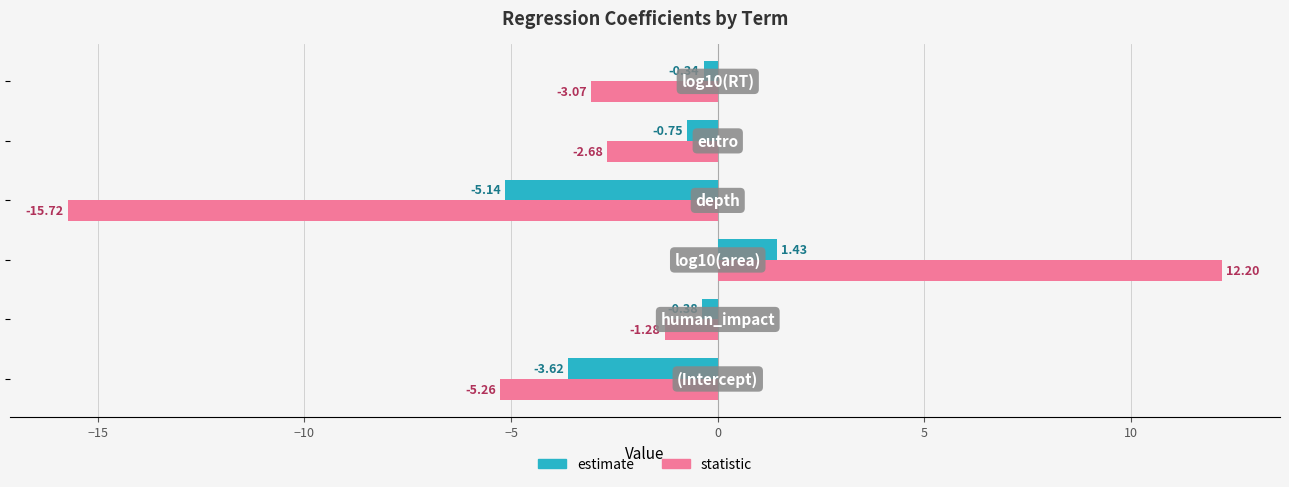

What are all the series names shown in the legend?

estimate, statistic